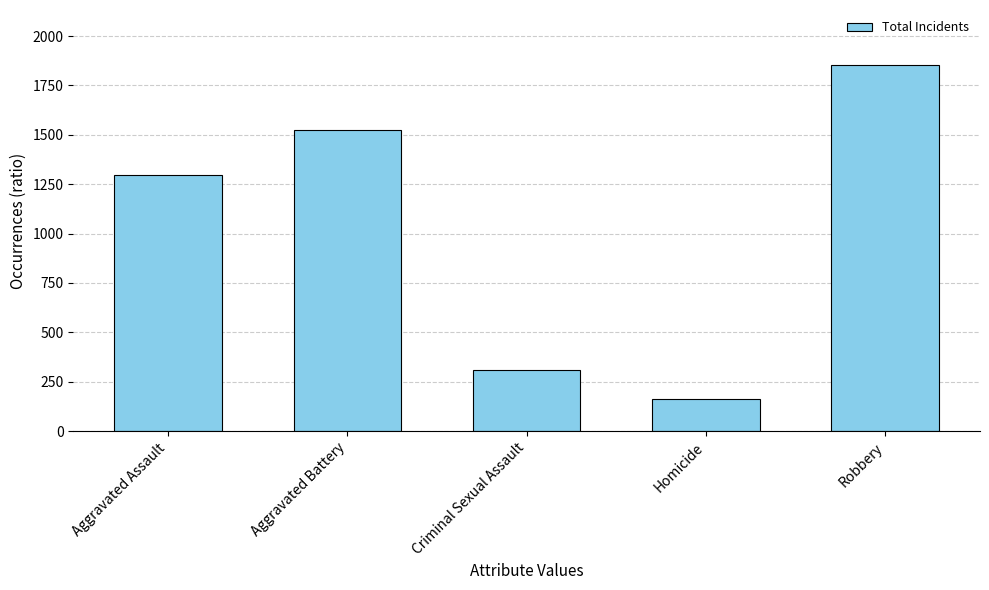

Rank the categories by value from highest to lowest.

Robbery, Aggravated Battery, Aggravated Assault, Criminal Sexual Assault, Homicide